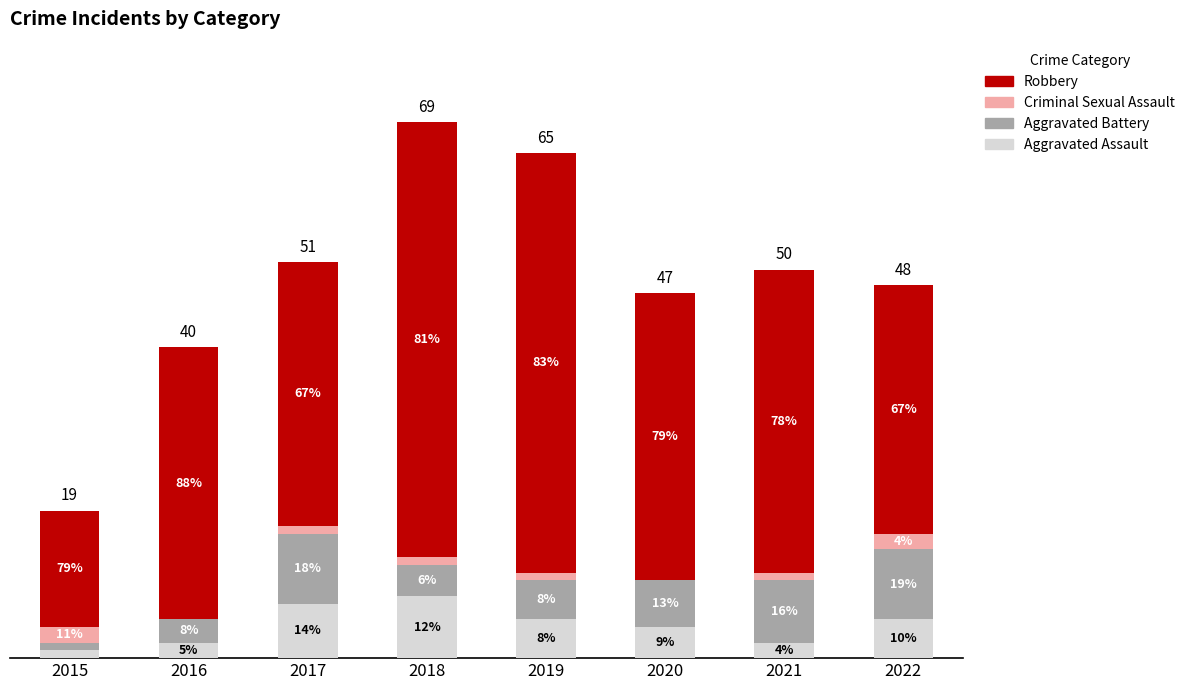

Are the bars grouped side by side (vs. stacked)?

No